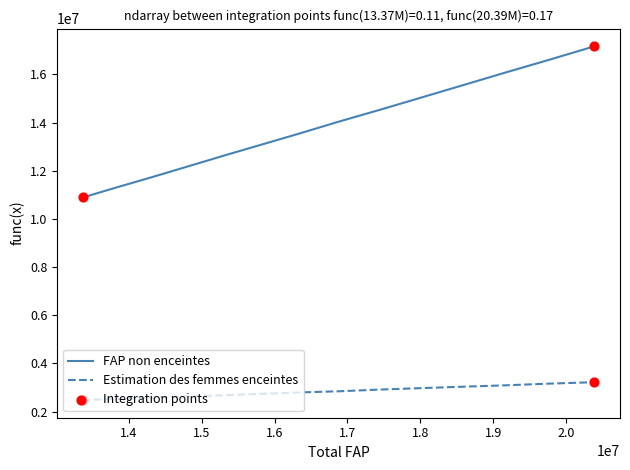

Which series has the largest total across all categories?

FAP non enceintes